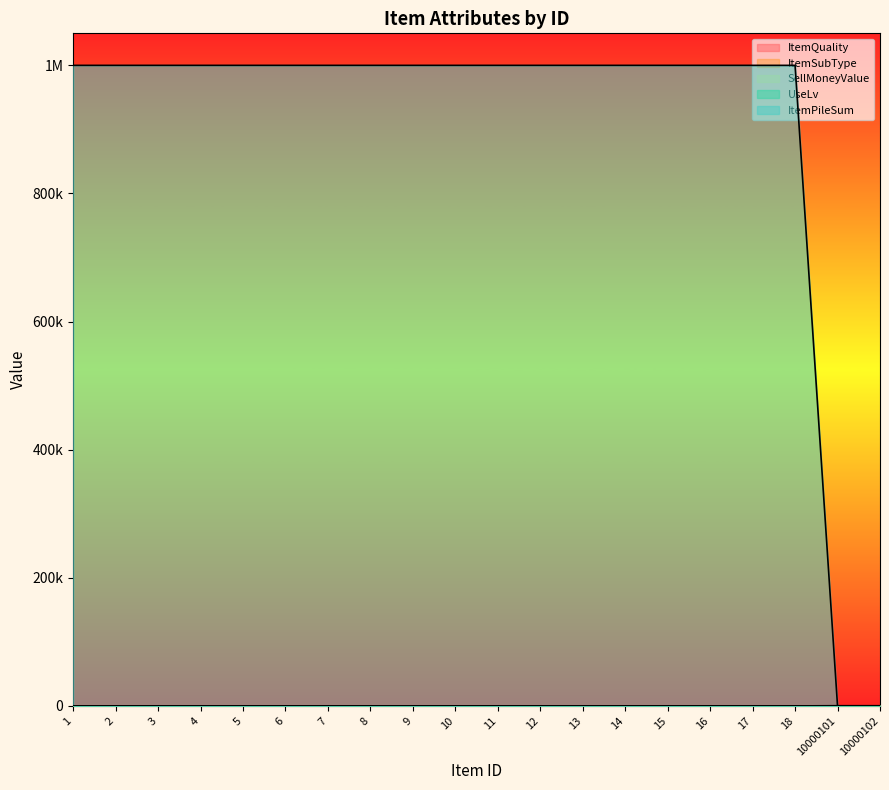

Is it true that ItemSubType equals 0 at 1?

True